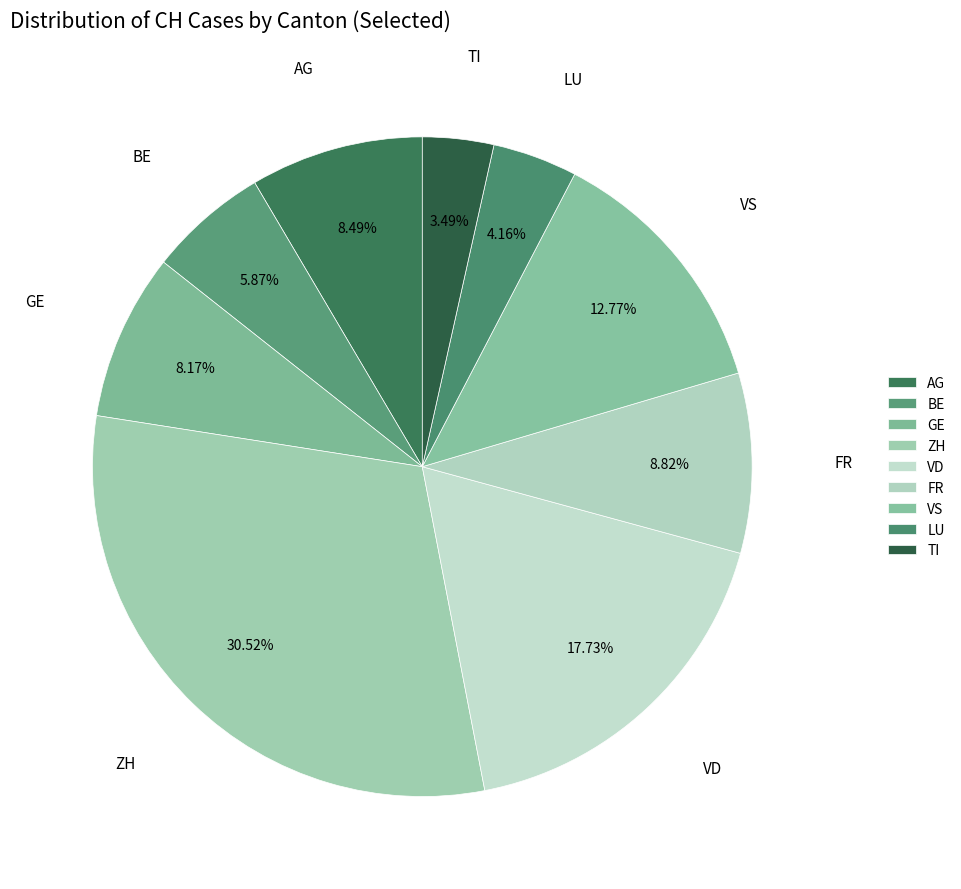

What is the ratio of the value at VS to the value at BE?

2.2